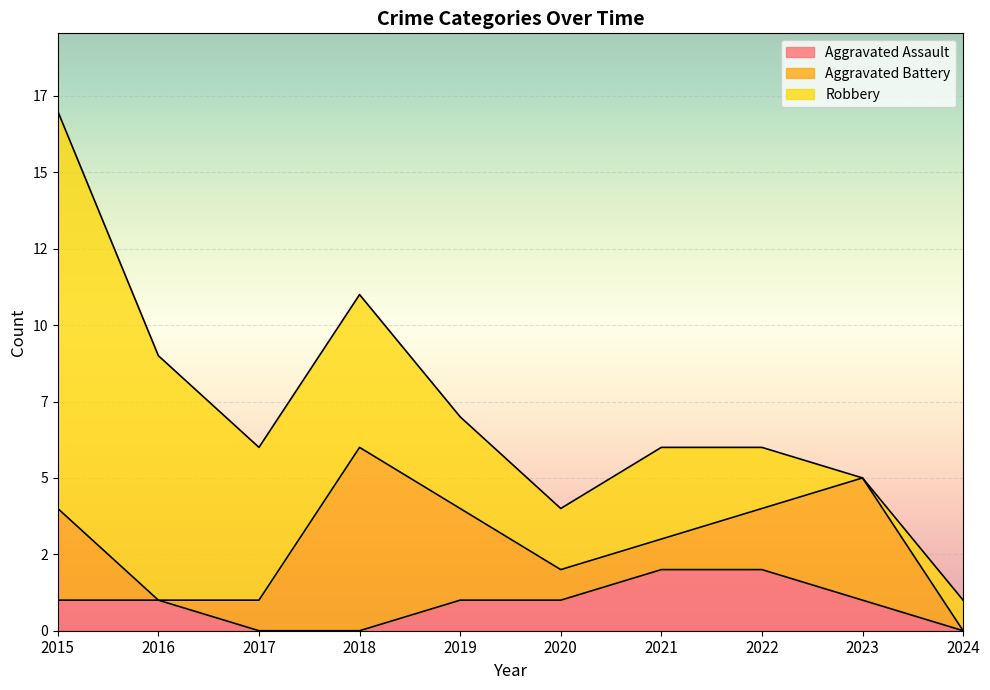

The value of Aggravated Battery at 2023 is 4. True or false?

True